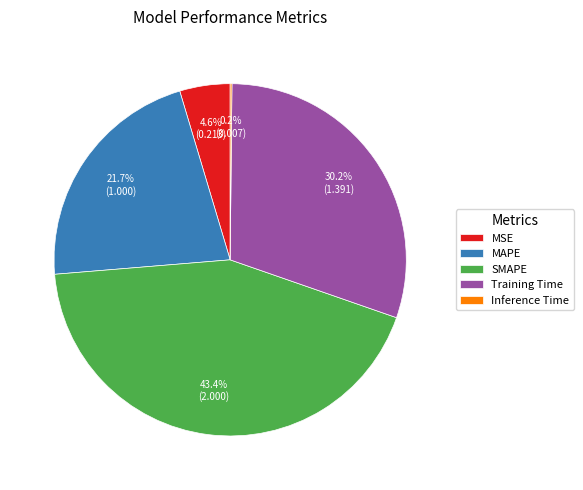

Does MSE represent more than half of the total?

No